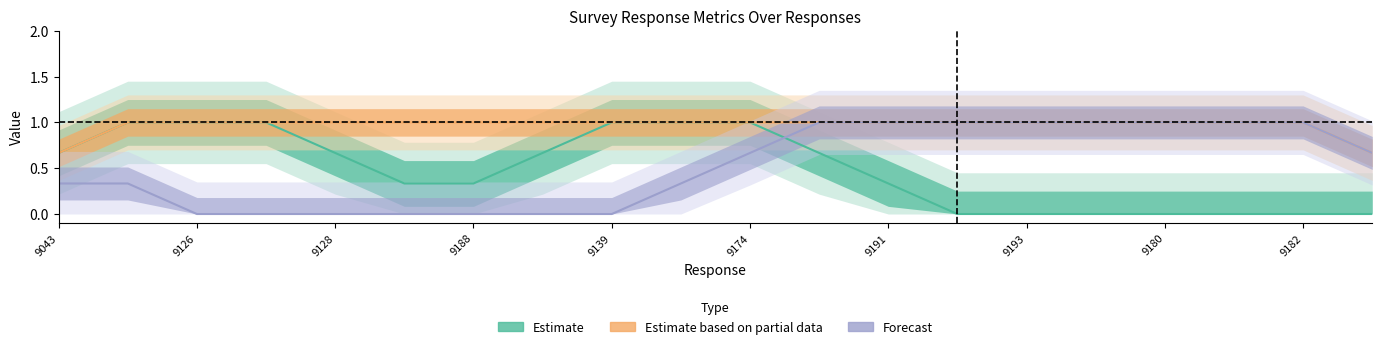

True or false: Estimate and Estimate based on partial data cross at least once.

False